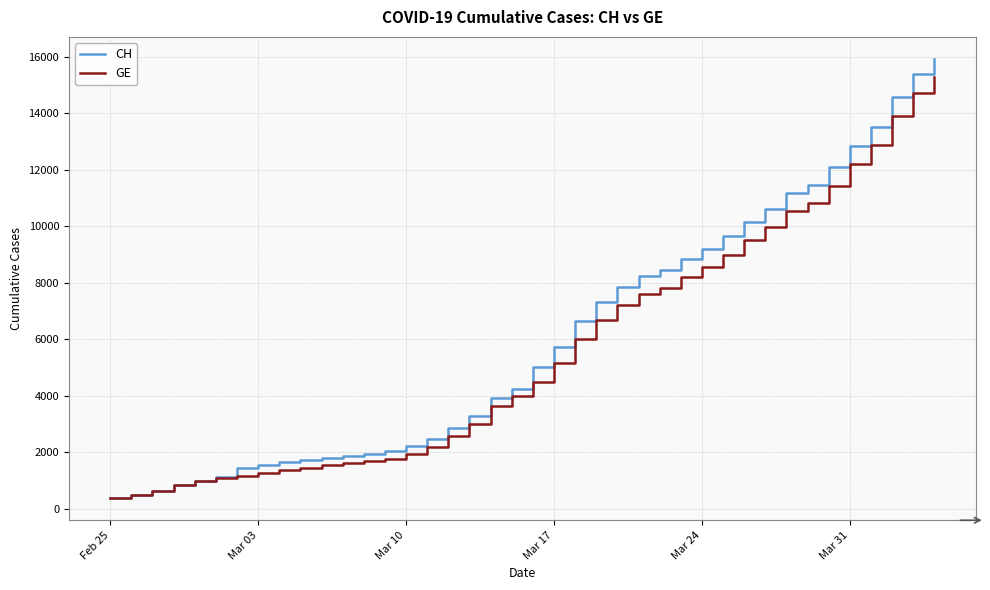

What is the greatest value displayed?

15926